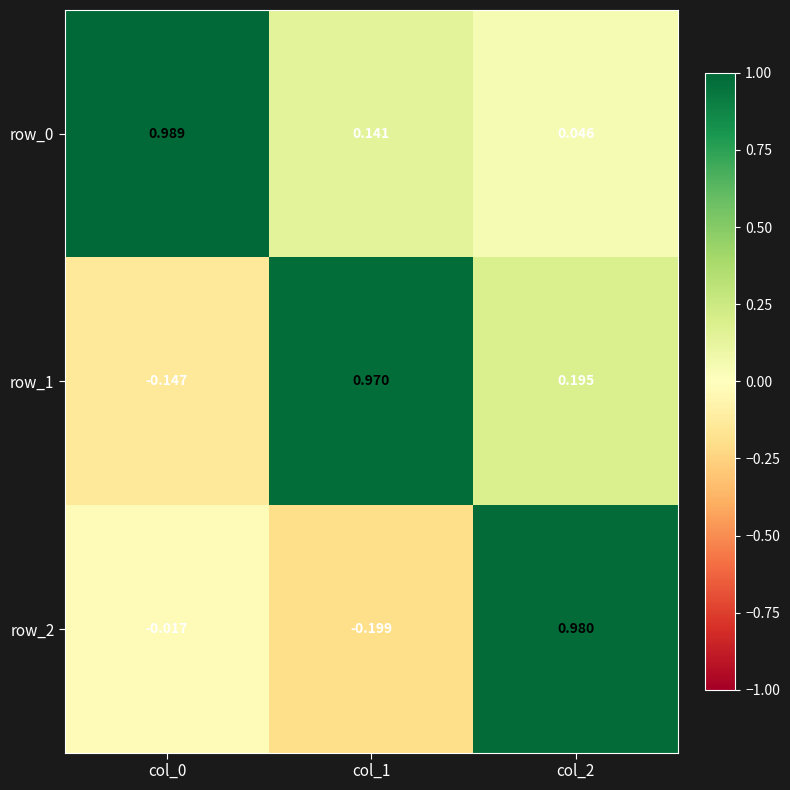

What is the maximum value shown in the chart?

1.0